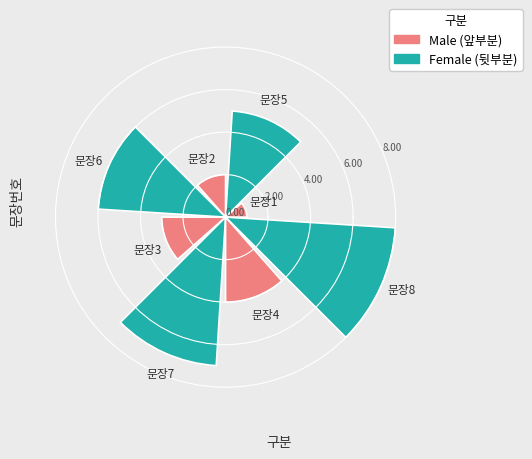

What is the greatest value displayed?

8